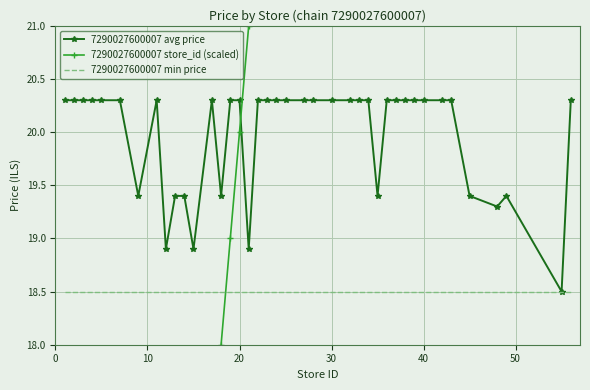

Which series has the largest range (max minus min)?

7290027600007 store_id (scaled)